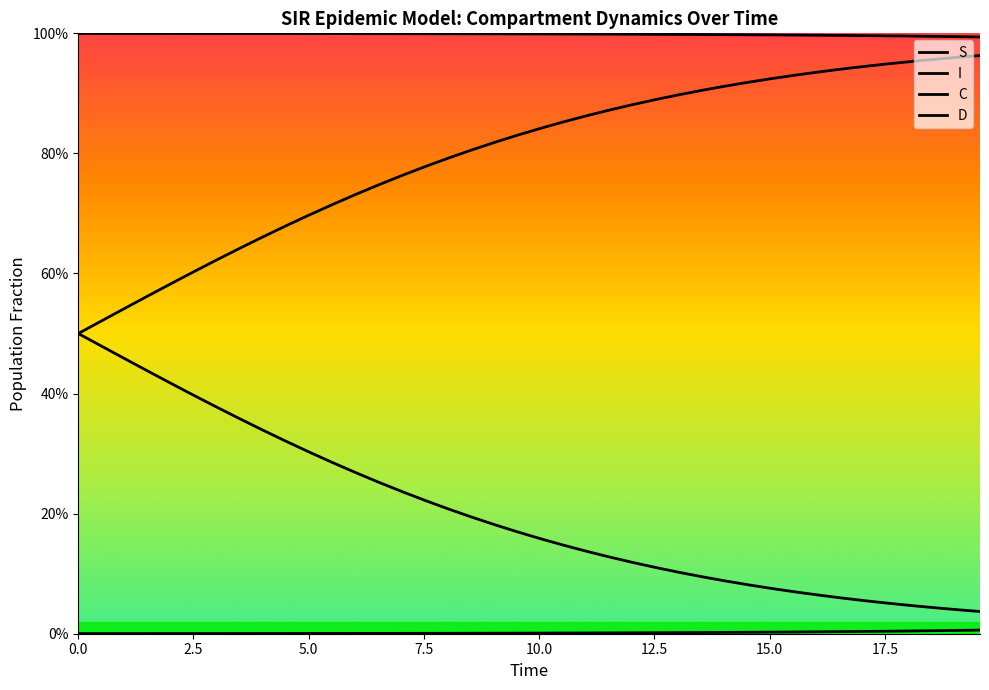

At how many categories does at least one series exceed 0?

40